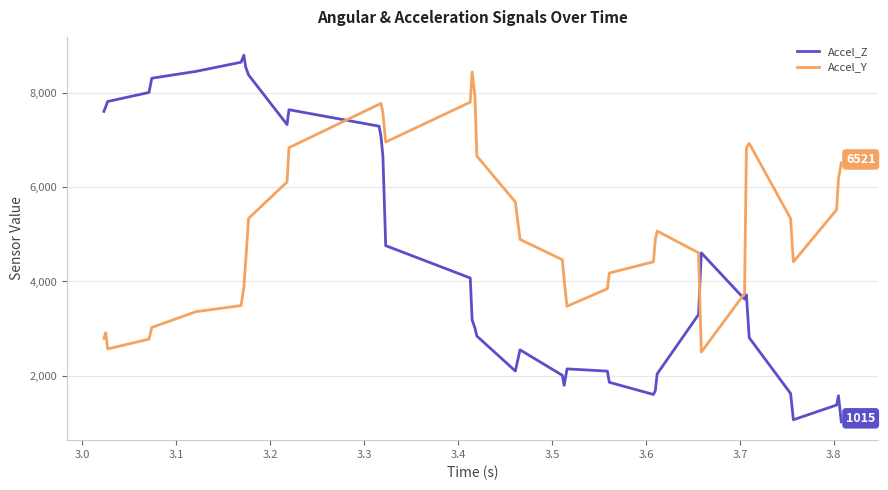

How many interior local valleys does the Accel_Z series have?

6